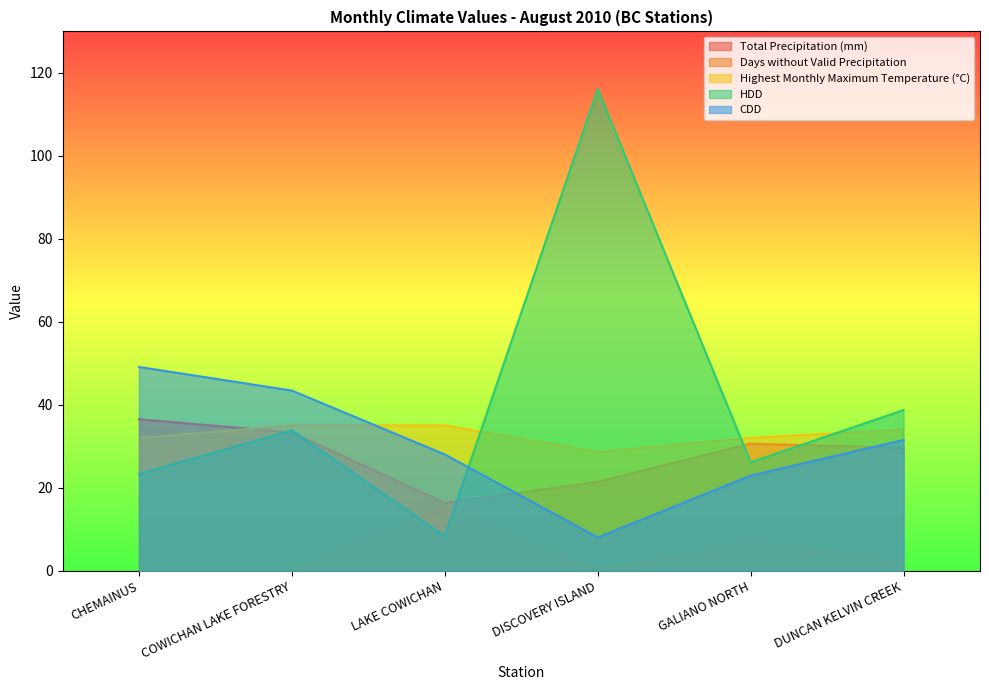

What is the highest value of the HDD series?

116.1